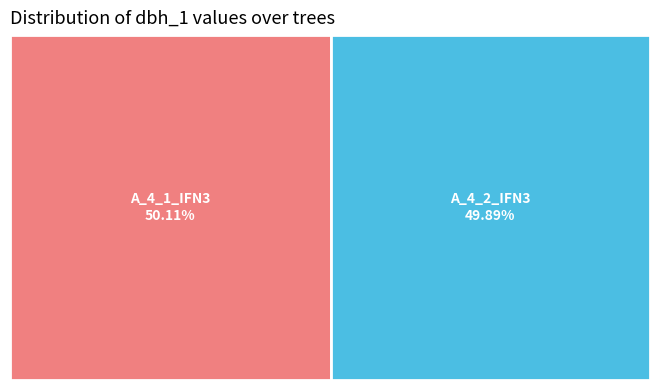

To the nearest percent, what is the combined percentage of IFN3_36_280_A_4_1_IFN3 and IFN3_36_280_A_4_2_IFN3?

100%